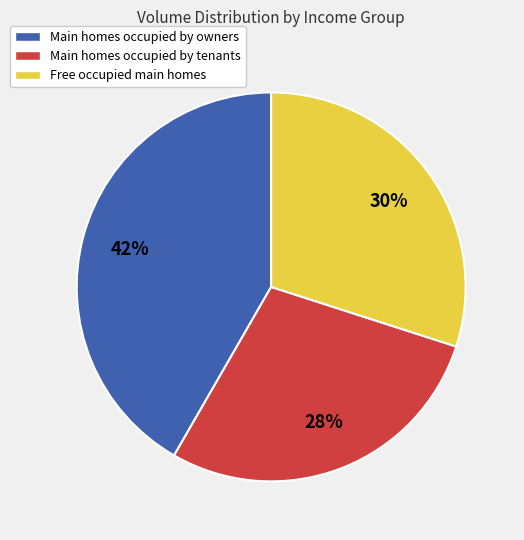

To the nearest percent, what portion does Main homes occupied by owners represent?

42%